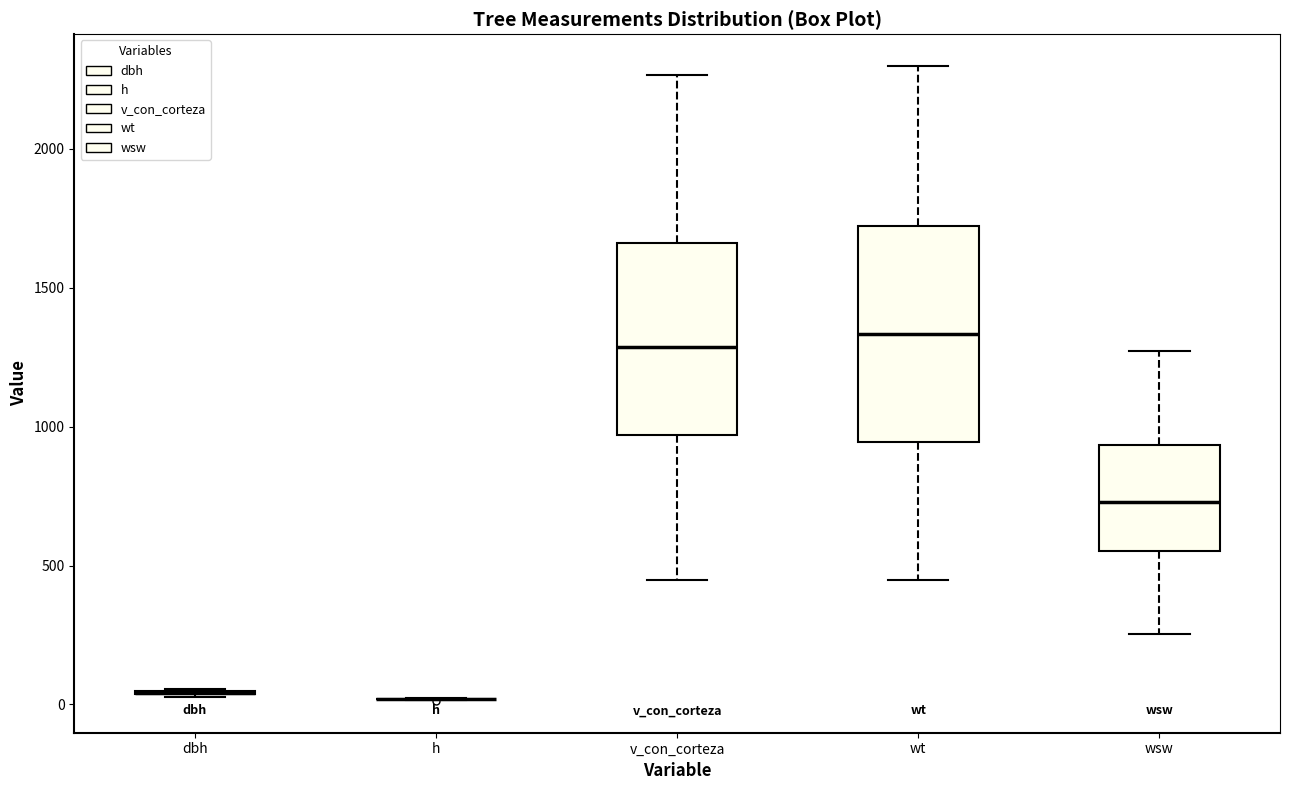

Reading left to right, read every box against the y-axis: the position of its median line, the range the box covers, and the ends of its whiskers. The values are not printed on the chart, so give them approximately, as read against the axis.

dbh: box collapsed to a line at 50, whiskers 50 to 50
h: box collapsed to a line at 0, whiskers 0 to 0
v_con_corteza: median 1300, box 950 to 1650, whiskers 450 to 2250
wt: median 1350, box 950 to 1700, whiskers 450 to 2300
wsw: median 750, box 550 to 950, whiskers 250 to 1250